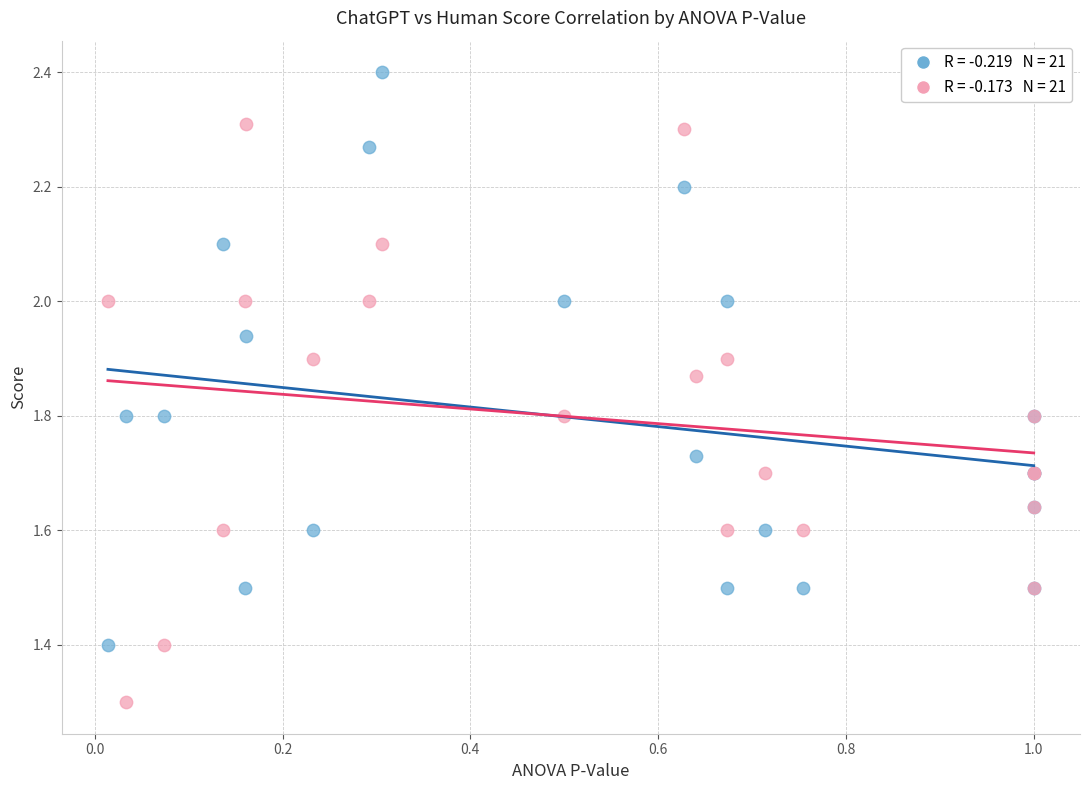

Across all series, what Y value is closest to 1?

1.3